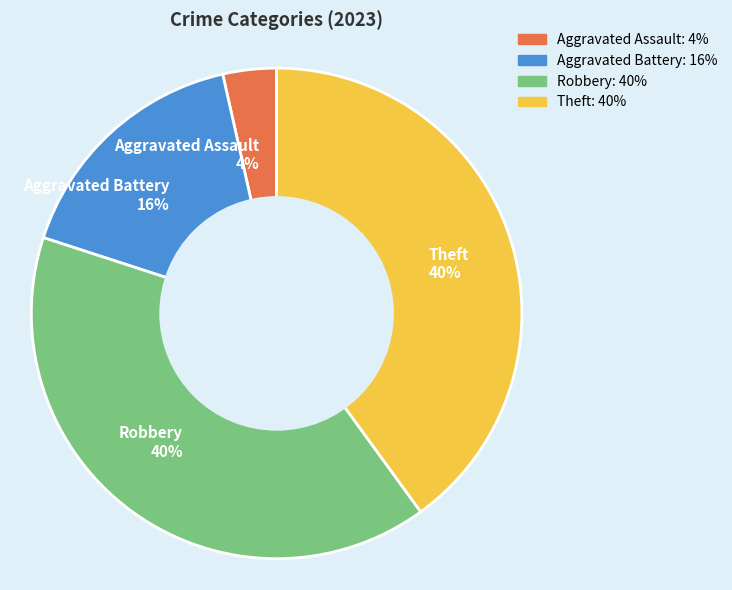

Is the sum of Aggravated Assault and Theft greater than half?

No